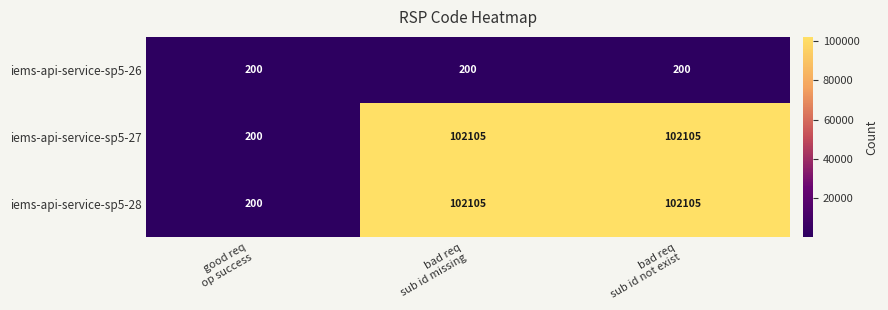

How many iems-api-service-sp5-28 values are between 200 and 102105?

3